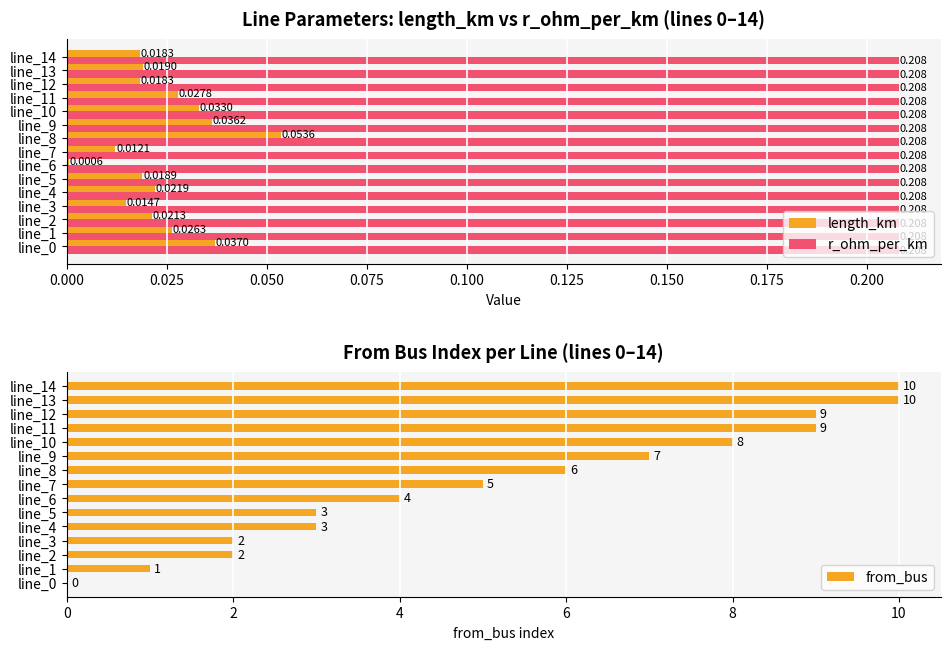

Is it true that from_bus equals 8 at line_8?

False